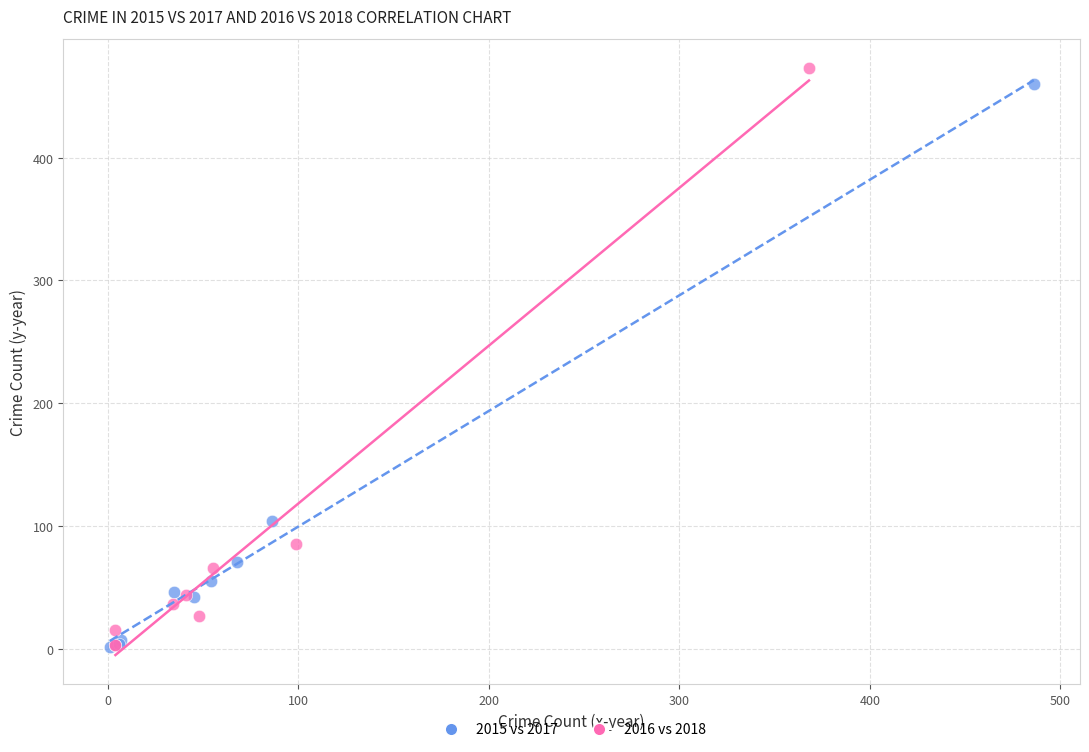

Which series has the largest Y range (max minus min)?

2016 vs 2018